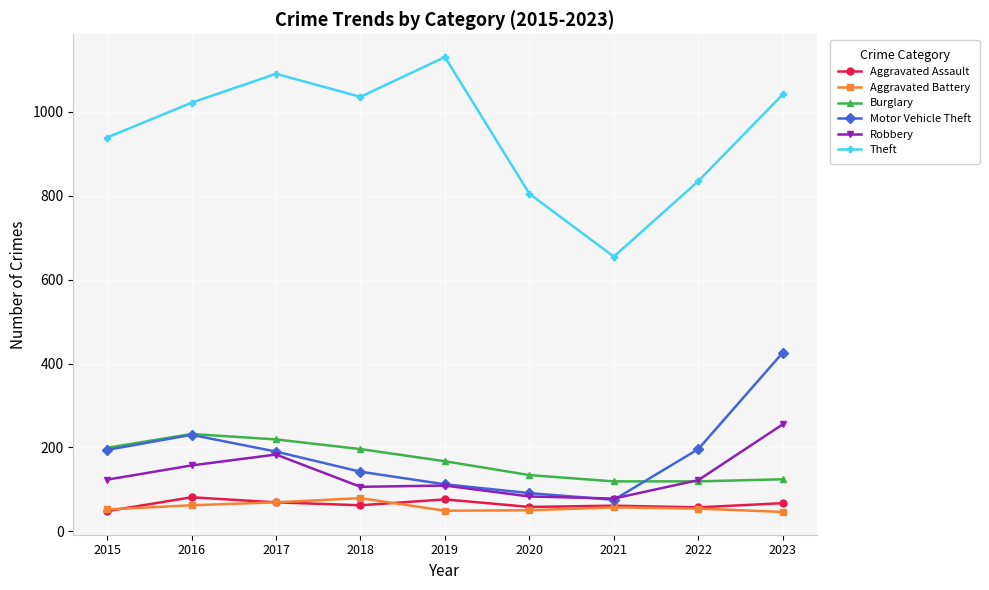

True or false: Theft and Aggravated Assault intersect in this chart.

False